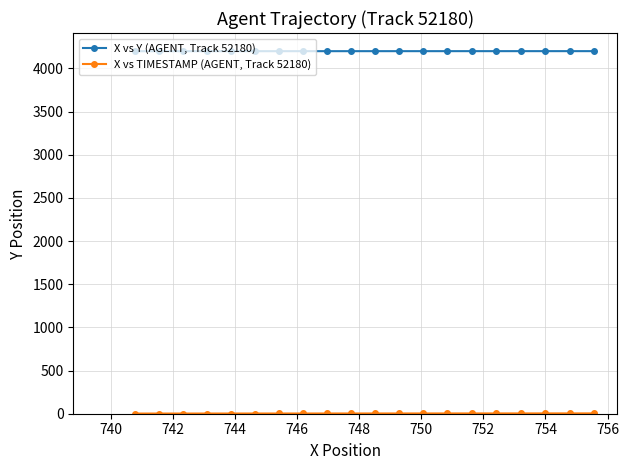

Count the X vs Y (AGENT, Track 52180) values in the range 4200 to 4201.

20